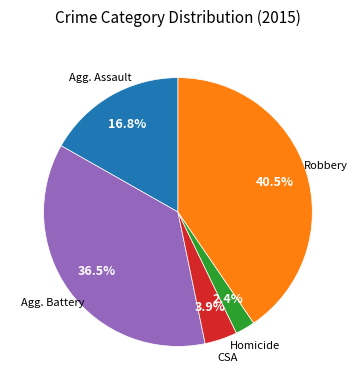

Is there any slice that represents more than half of the pie?

No